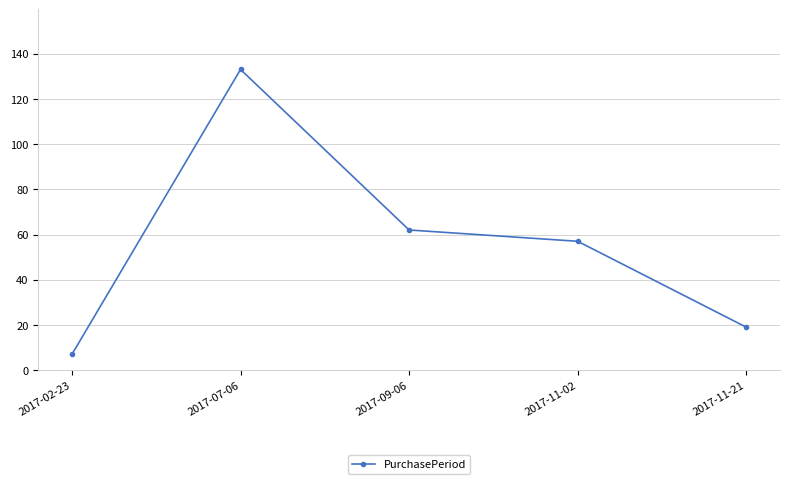

How many data points are less than 57?

2